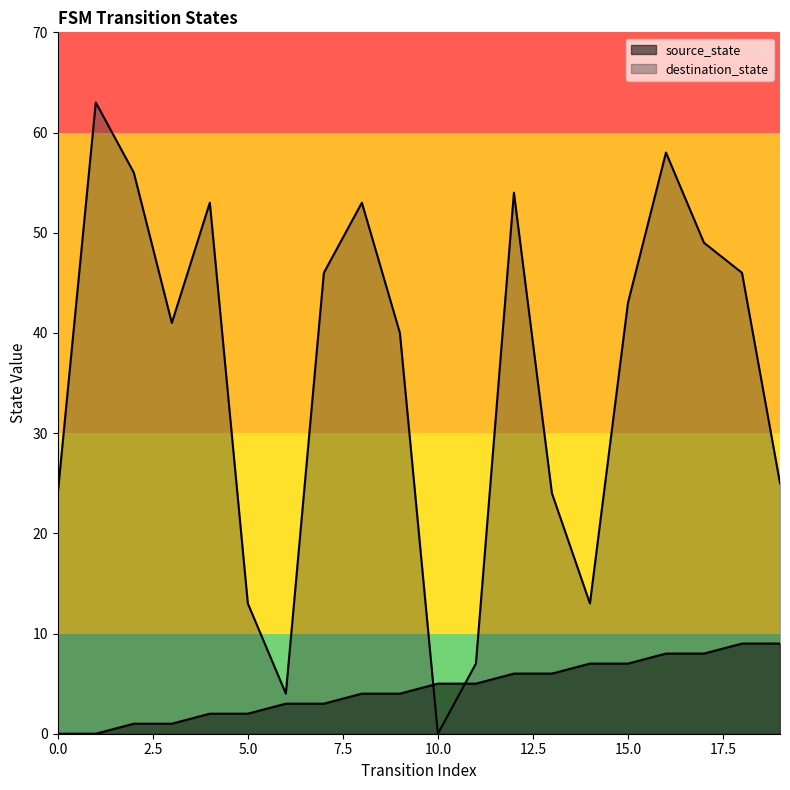

What is the difference between the maximum and minimum values in the source_state series?

9